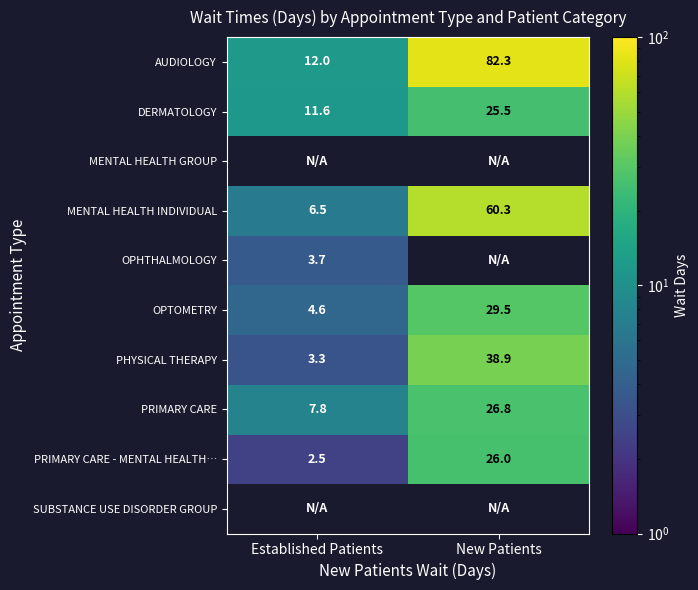

Count the number of data series in this chart.

10